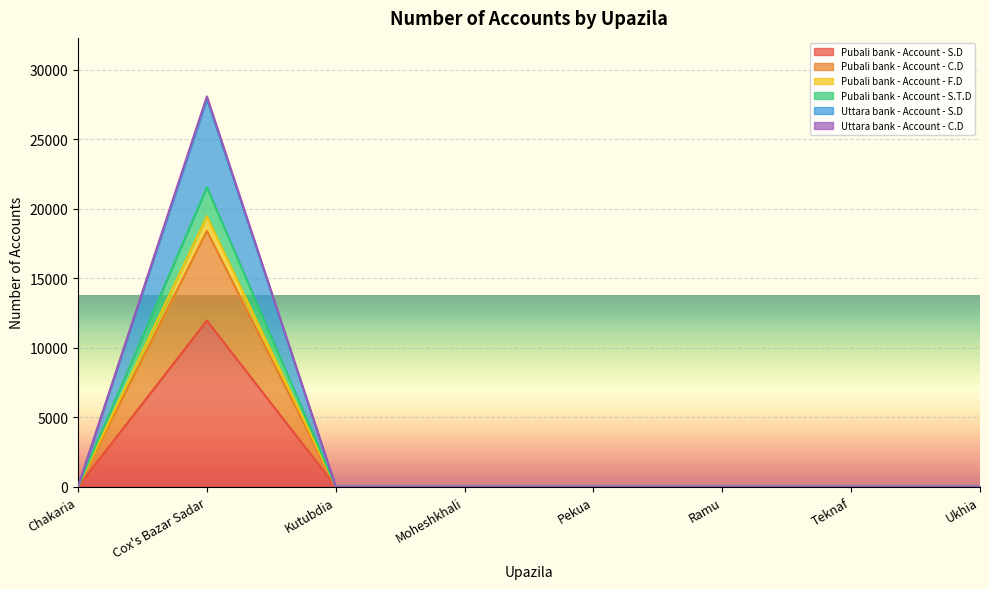

What is the maximum value for Pubali bank - Account - S.D?

11955